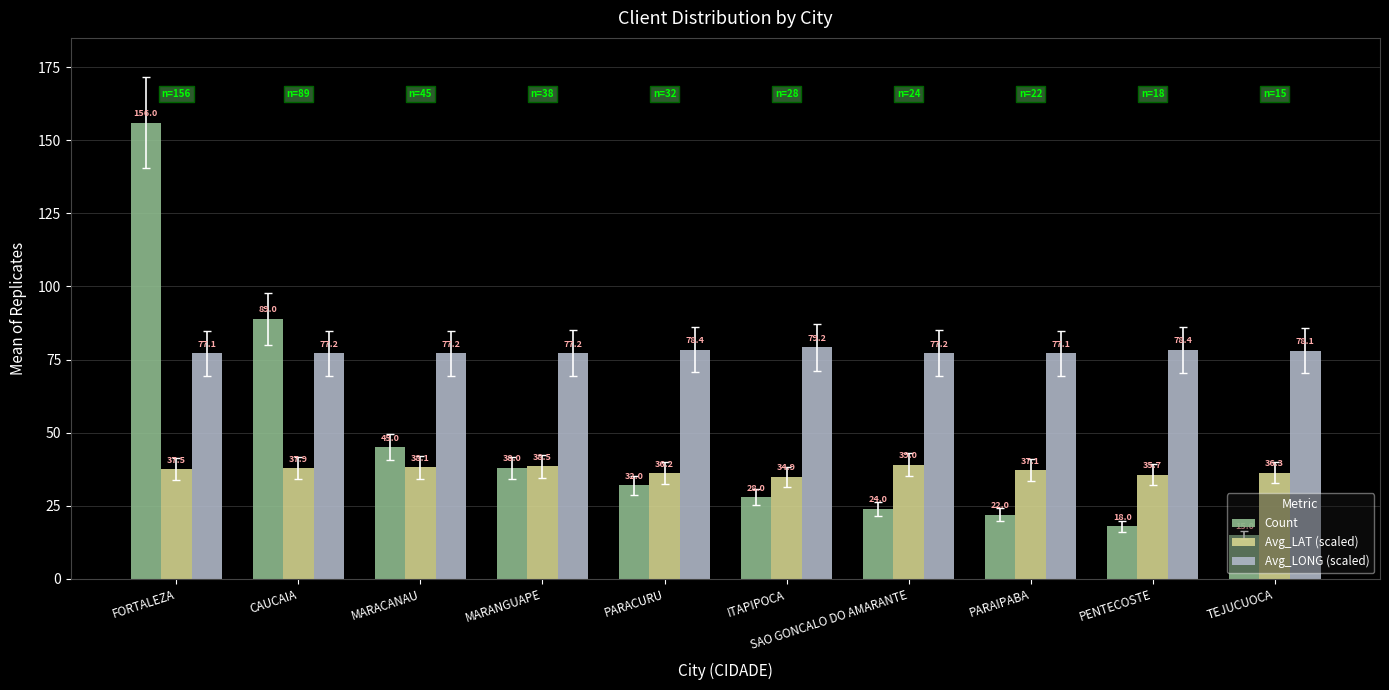

What is the value of the Avg_LAT (scaled) bar at the 5th from the left?

36.2